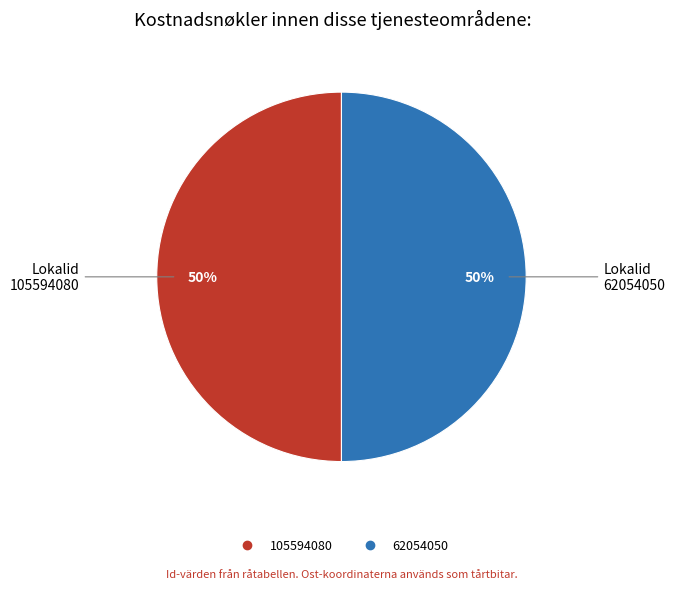

The 105594080 slice represents 50% of the pie. True or false?

True